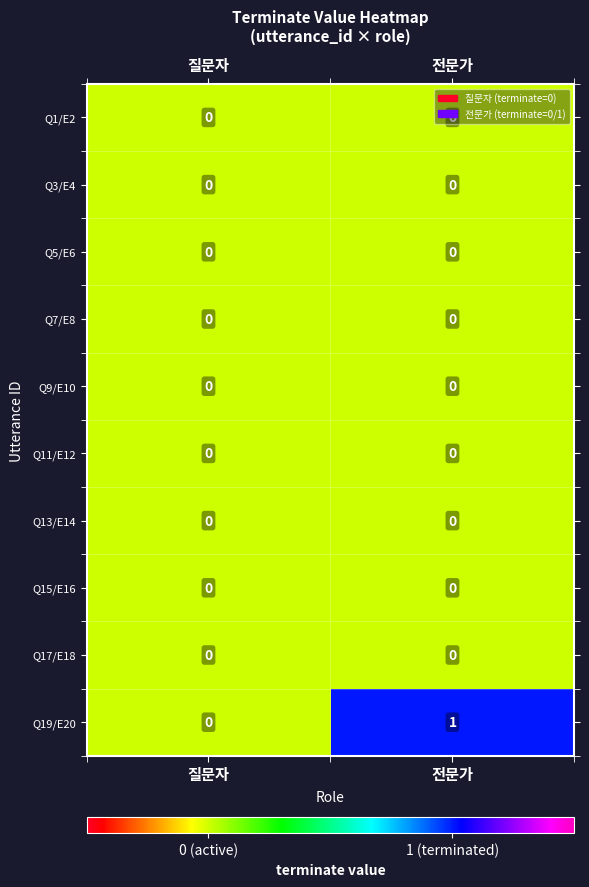

Is the value of Q19/E20 at 전문가 greater than the value of Q17/E18 at 질문자?

Yes